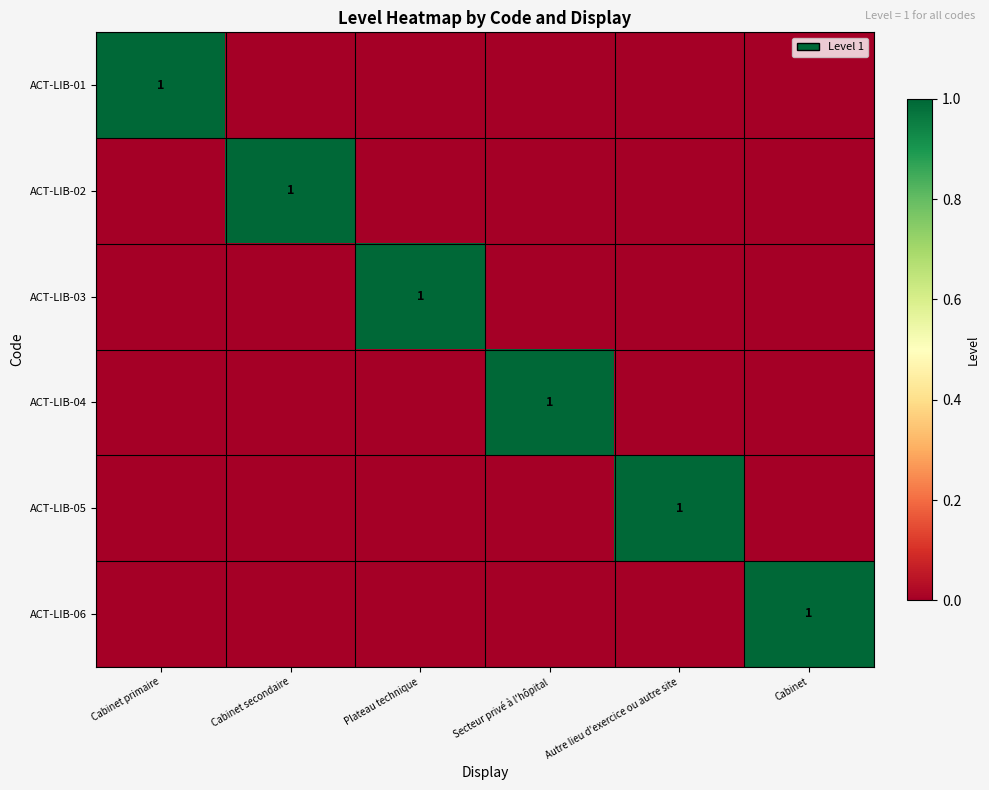

What is the spread (max minus min) of values at Autre lieu d'exercice ou autre site?

1